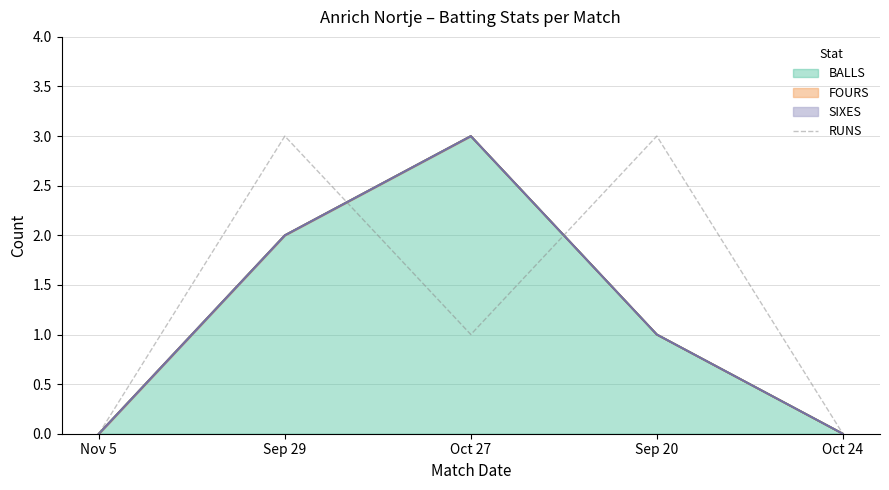

At which category does the chart reach its minimum across all series?

Nov 5